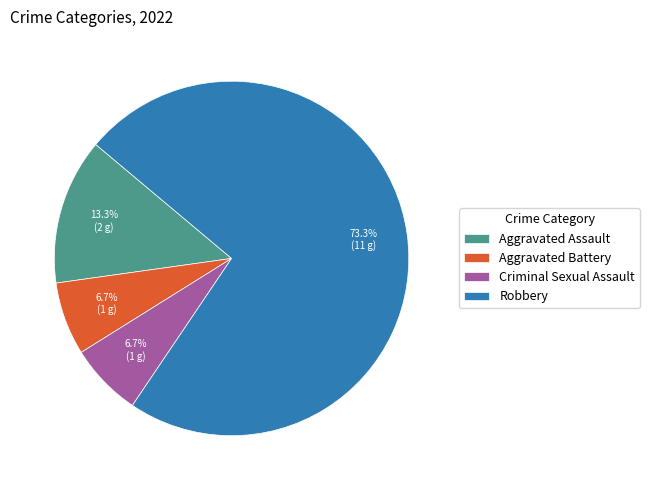

Which slice is the largest?

Robbery